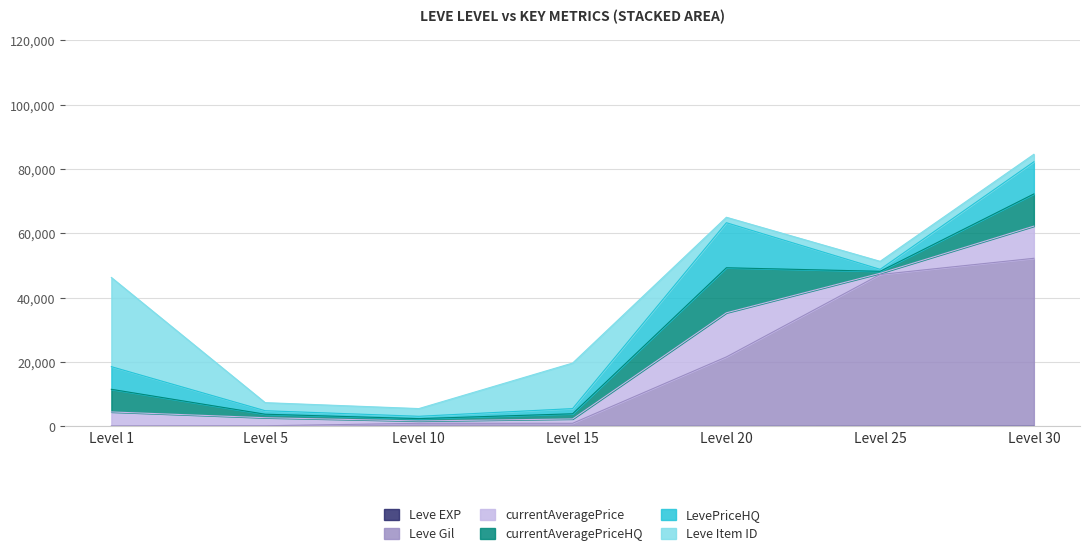

What is the smallest value displayed?

1